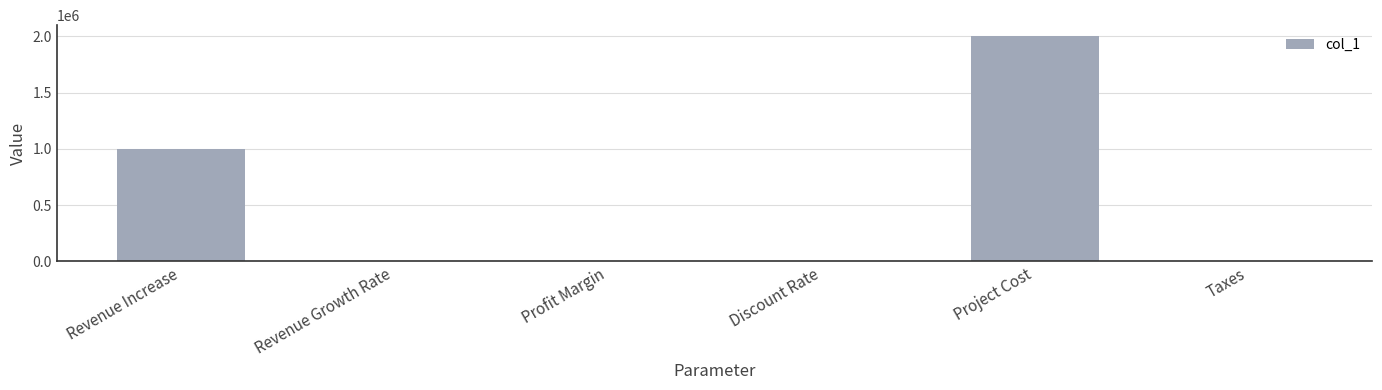

What is the sum of all values?

3000000.7